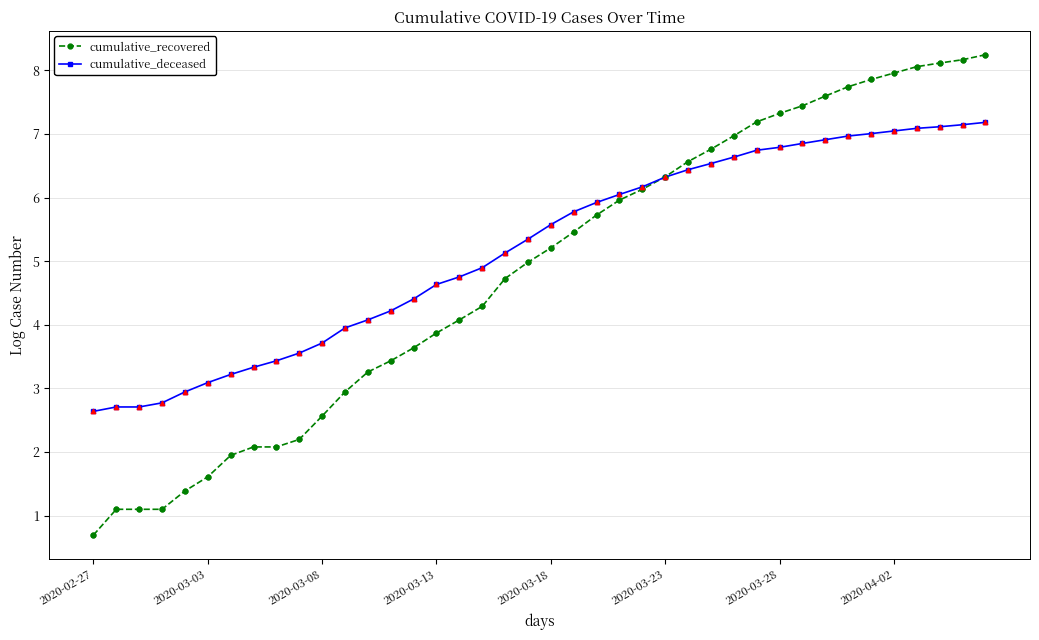

What is the minimum value shown in the chart?

0.7